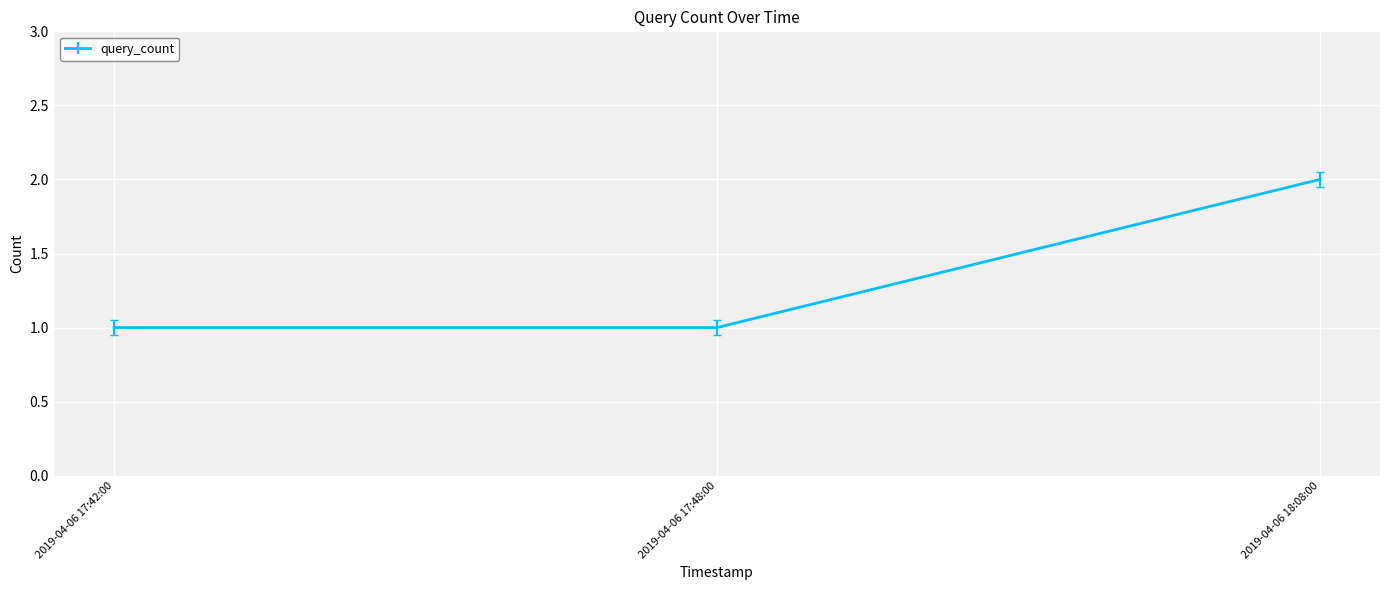

What is the ratio of the value at 2019-04-06 17:42:00 to the value at 2019-04-06 17:48:00?

1.0